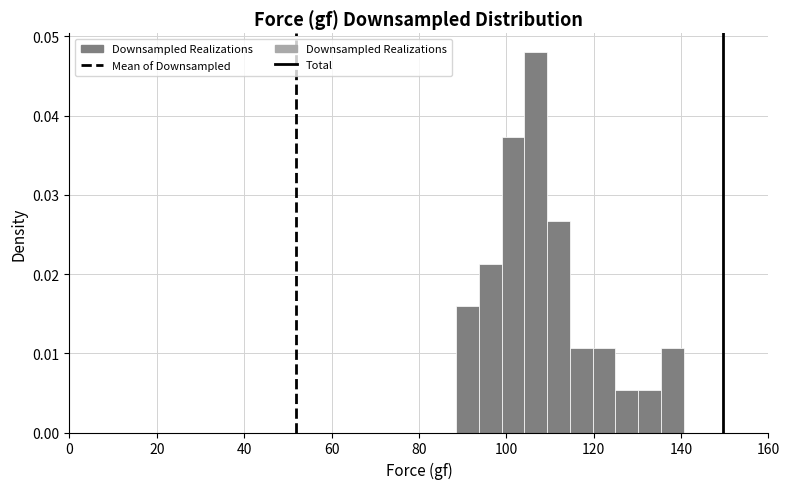

Read against the x-axis, roughly where is the centre of the tallest bar?

106